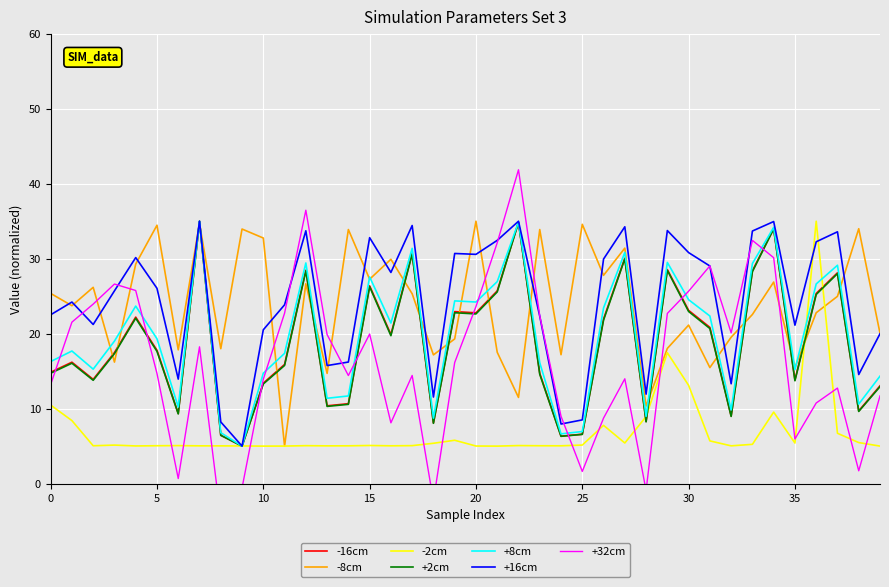

True or false: sr and Disutility 2105 cross at least once.

False